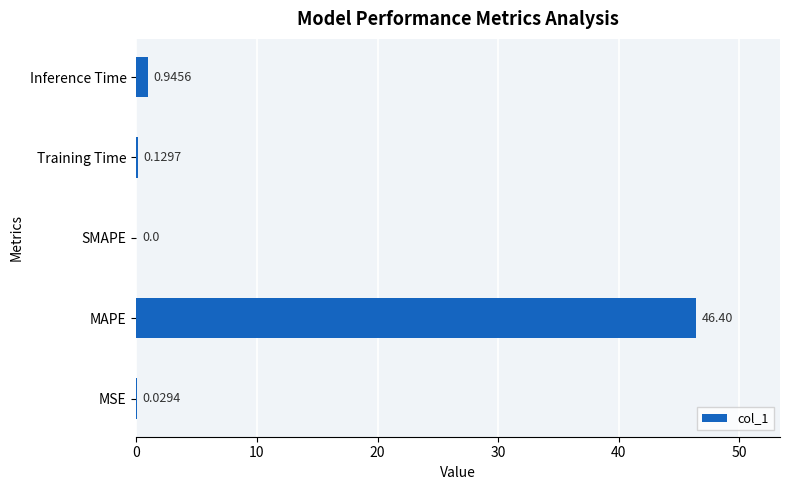

What is the change in value from MAPE to Training Time?

-46.3